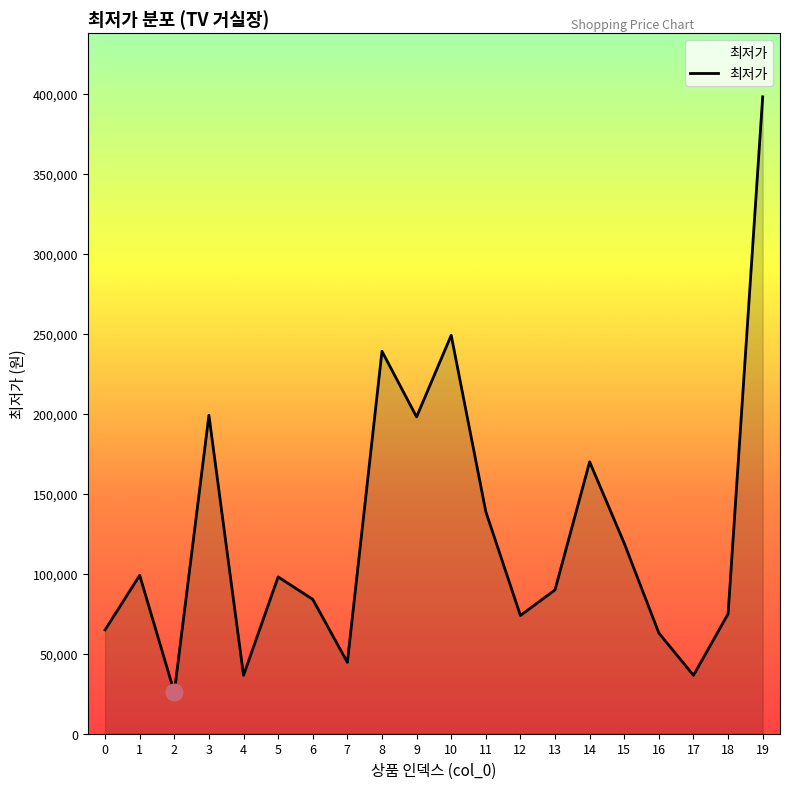

Approximately how many times larger is the value at 6 compared to 4?

2.3